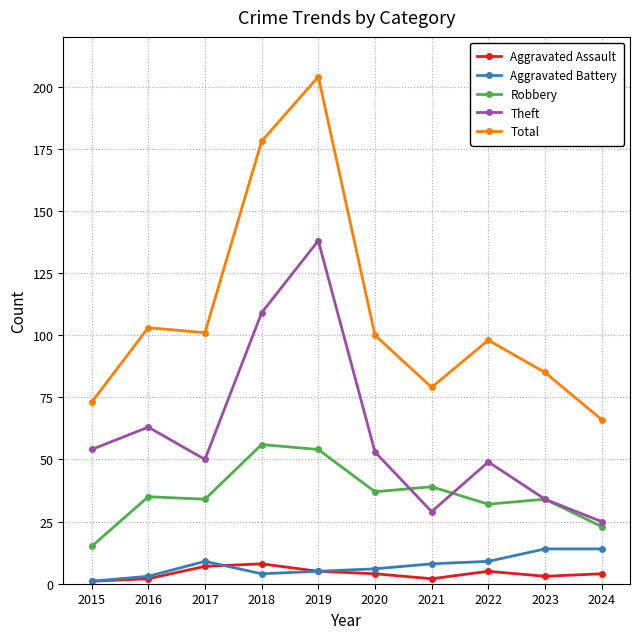

True or false: Aggravated Assault and Theft cross at least once.

False